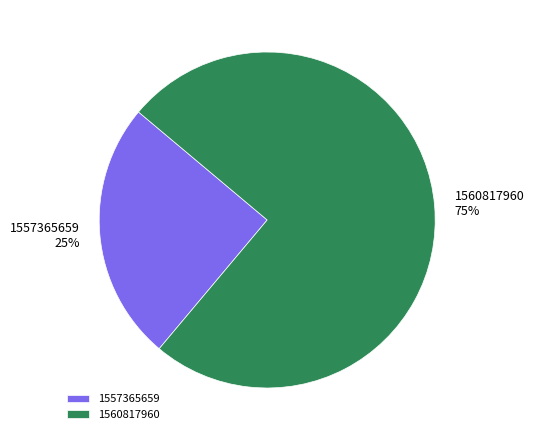

Rank the categories by value from highest to lowest.

1560817960, 1557365659